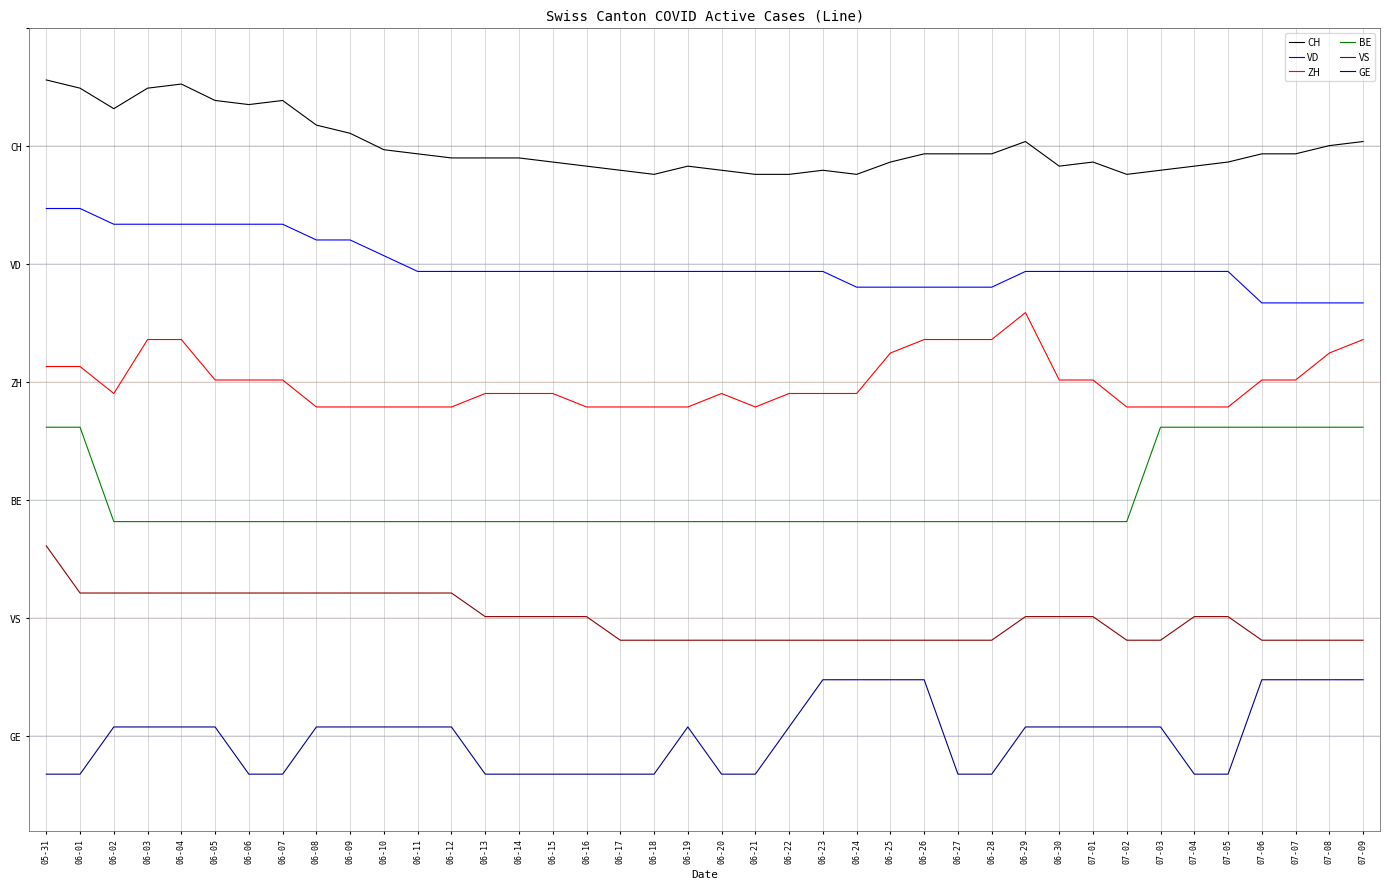

Which category has the lowest value in the VS series?

06-17